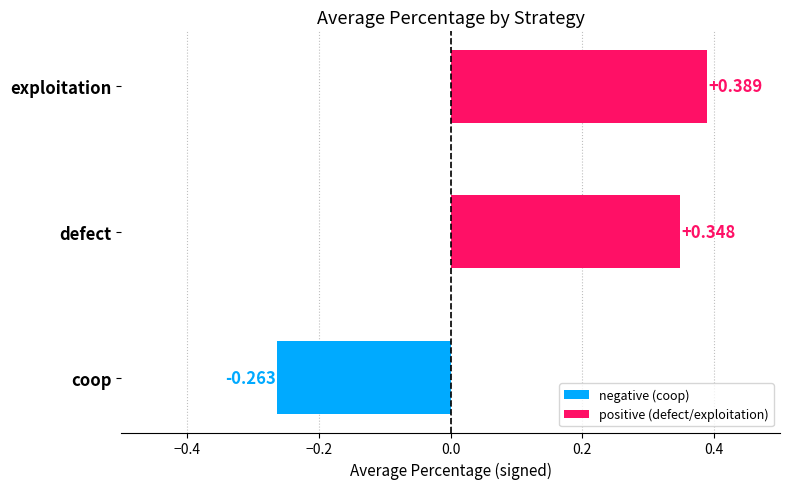

Between defect and coop, which is larger?

defect